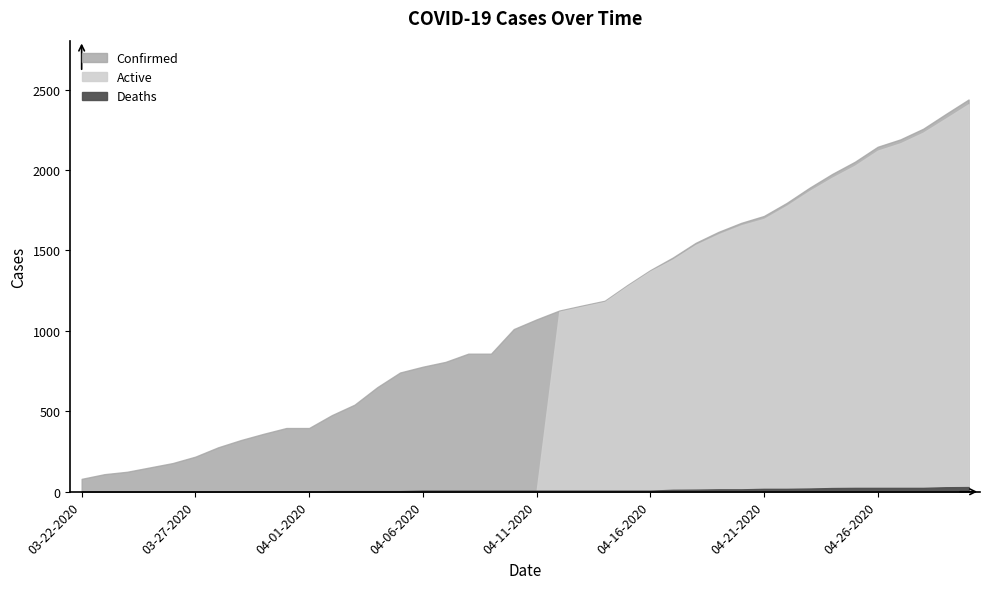

List the labels in order of Deaths value, largest first.

04-30-2020, 04-29-2020, 04-25-2020, 04-26-2020, 04-27-2020, 04-28-2020, 04-24-2020, 04-23-2020, 04-21-2020, 04-22-2020, 04-19-2020, 04-20-2020, 04-18-2020, 04-17-2020, 04-06-2020, 04-07-2020, 04-08-2020, 04-09-2020, 04-10-2020, 04-11-2020, 04-12-2020, 04-13-2020, 04-14-2020, 04-15-2020, 04-16-2020, 04-02-2020, 04-03-2020, 04-04-2020, 04-05-2020, 03-30-2020, 03-31-2020, 04-01-2020, 03-22-2020, 03-23-2020, 03-24-2020, 03-25-2020, 03-26-2020, 03-27-2020, 03-28-2020, 03-29-2020